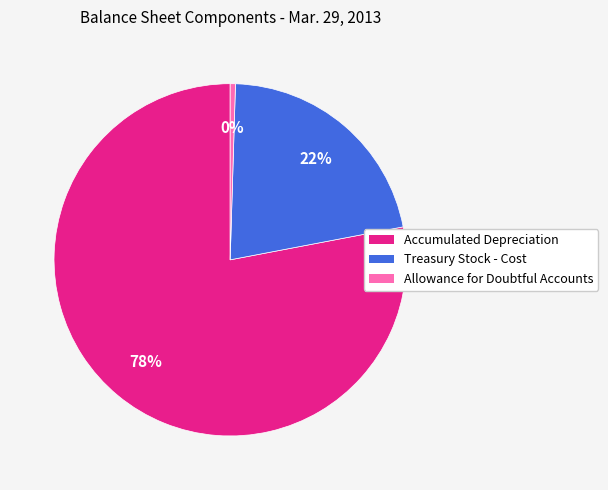

Is the sum of Treasury Stock - Cost and Accumulated Depreciation greater than half?

Yes